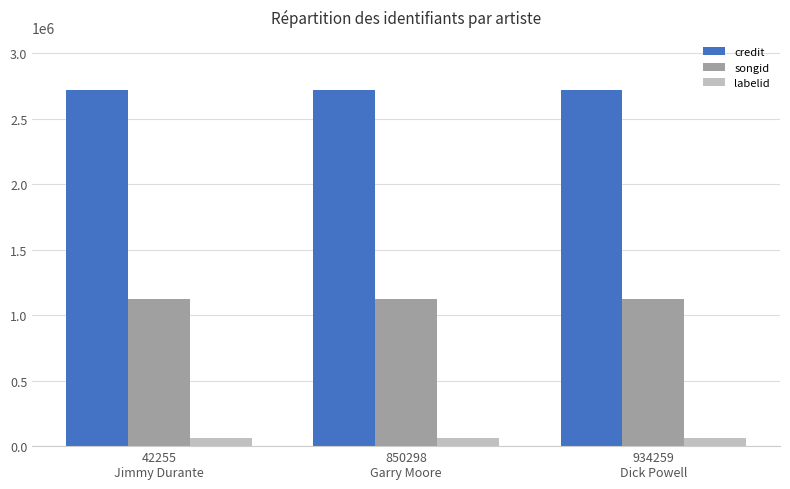

What is the highest value of the songid series?

1120311